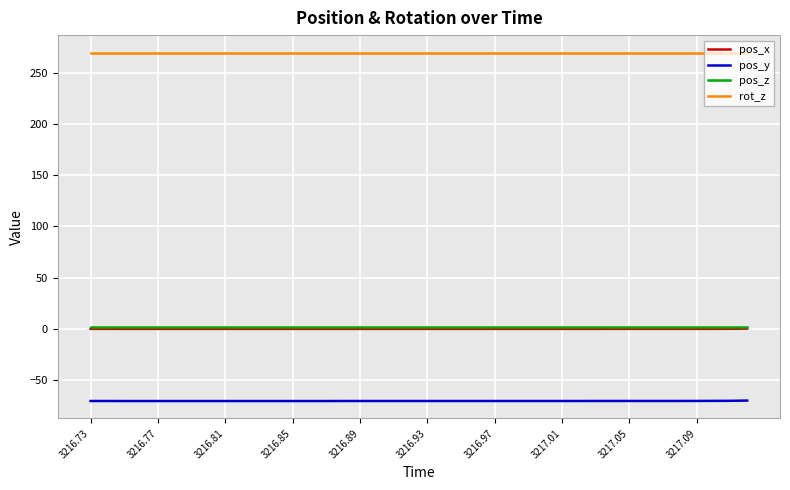

Which series has the largest total across all categories?

rot_z